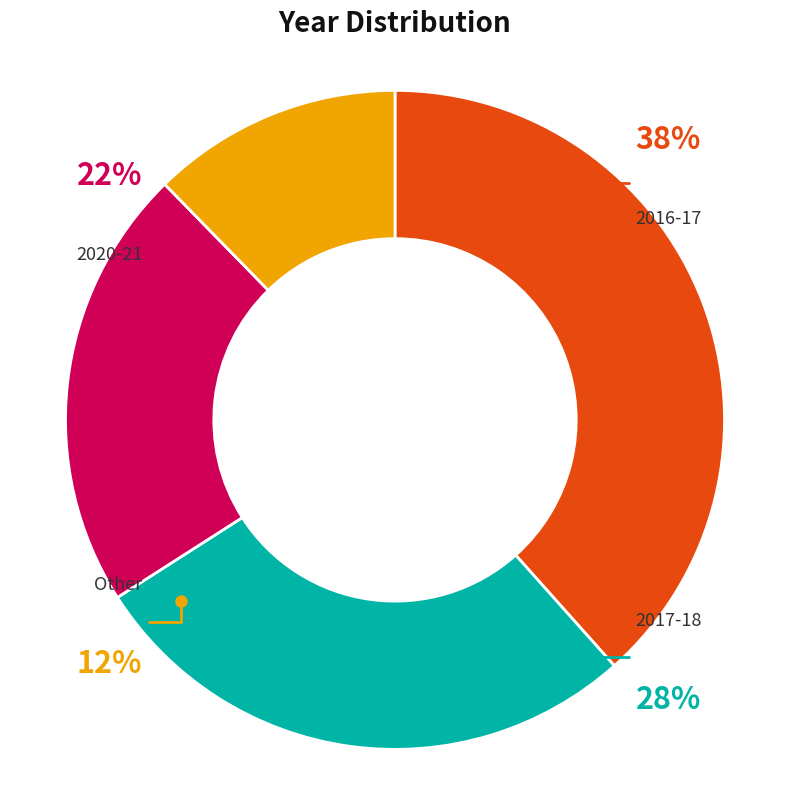

Which slice is the smallest?

Other